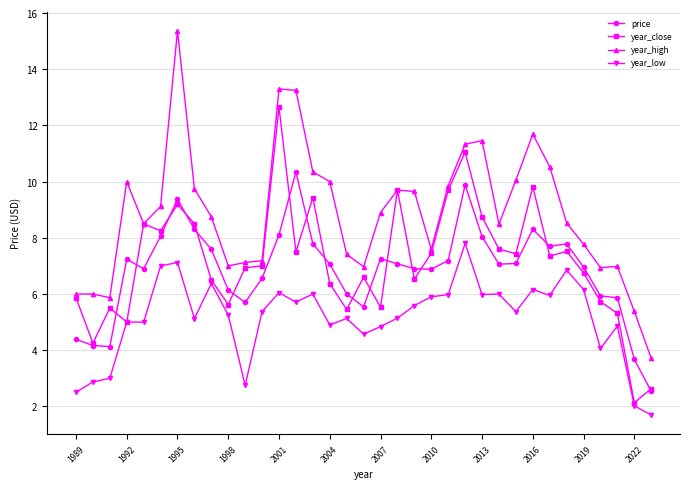

Does the chart display data point markers on the line(s)?

Yes